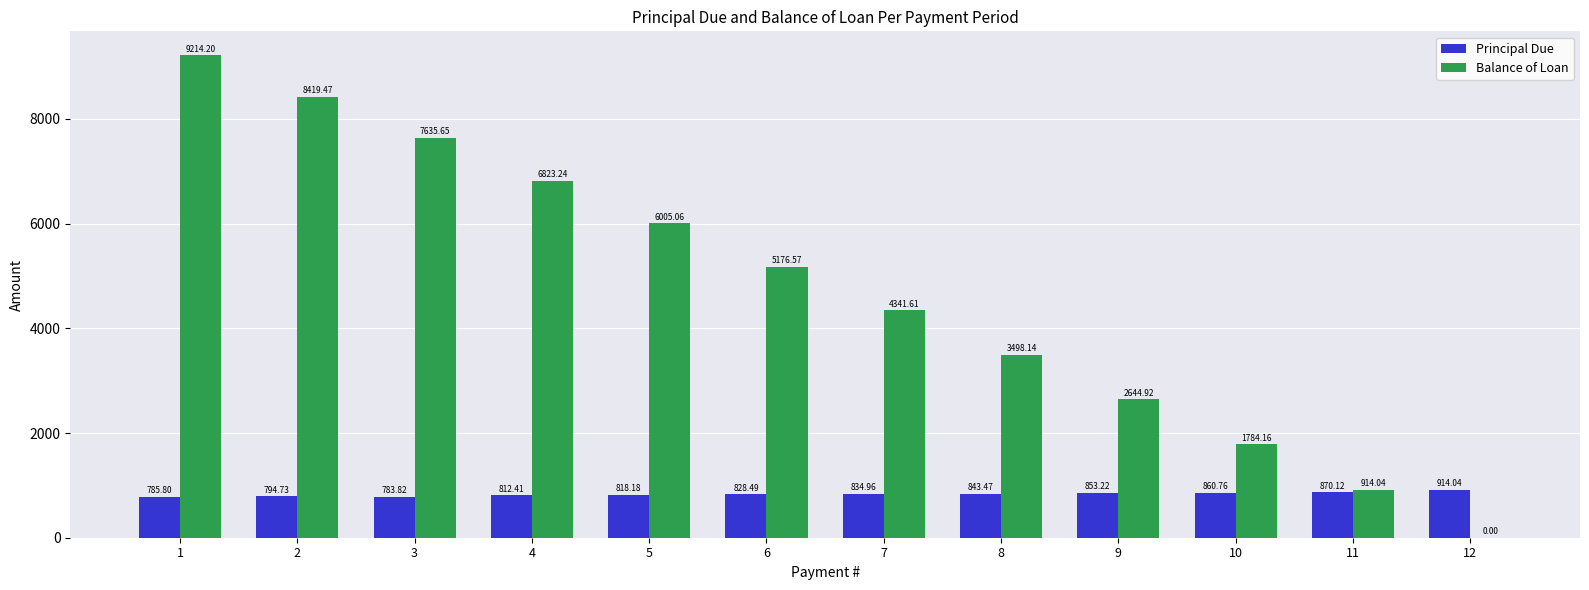

What is the total value across all series at 7?

5176.6